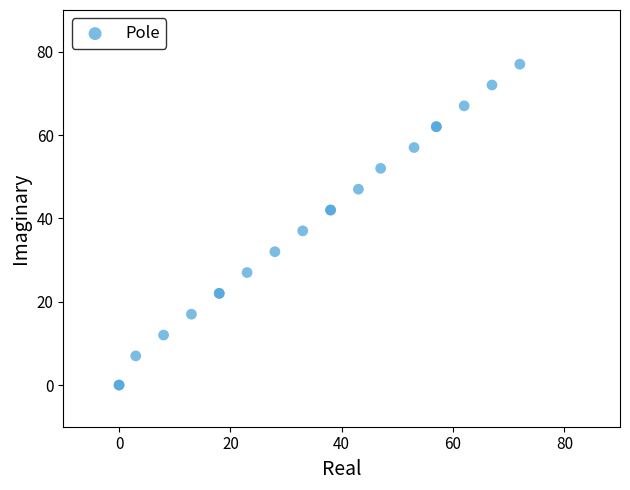

What Y value in the scatter plot is closest to 38?

37